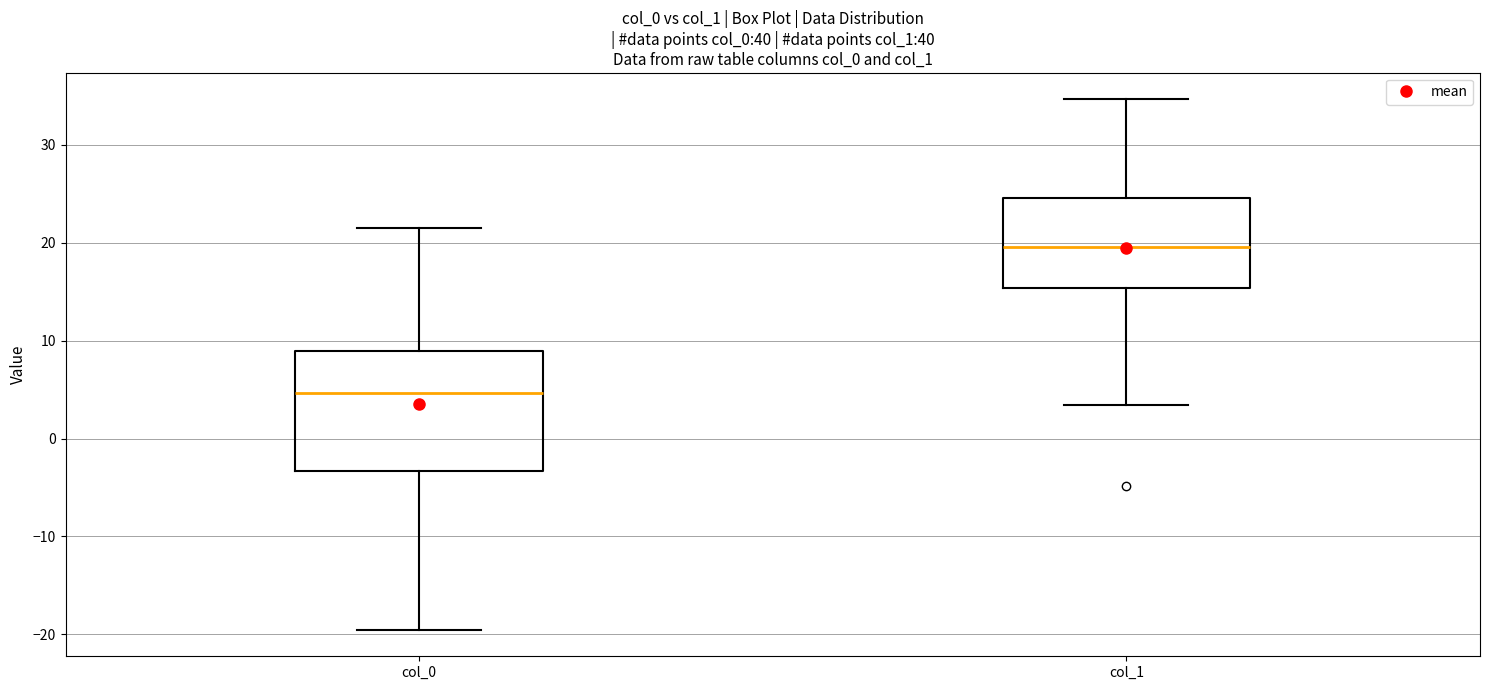

Where does the median line of the box for col_1 sit on the y-axis? The values are not printed on the chart, so give them approximately, as read against the axis.

20